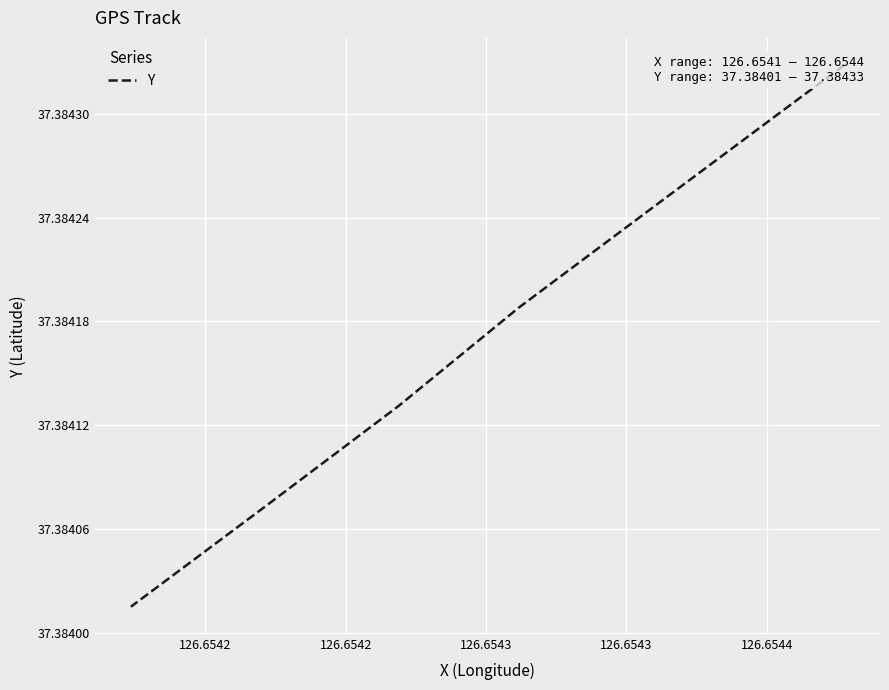

Reading left to right, what are all the values shown in this chart?

37.4	37.4	37.4	37.4	37.4	37.4	37.4